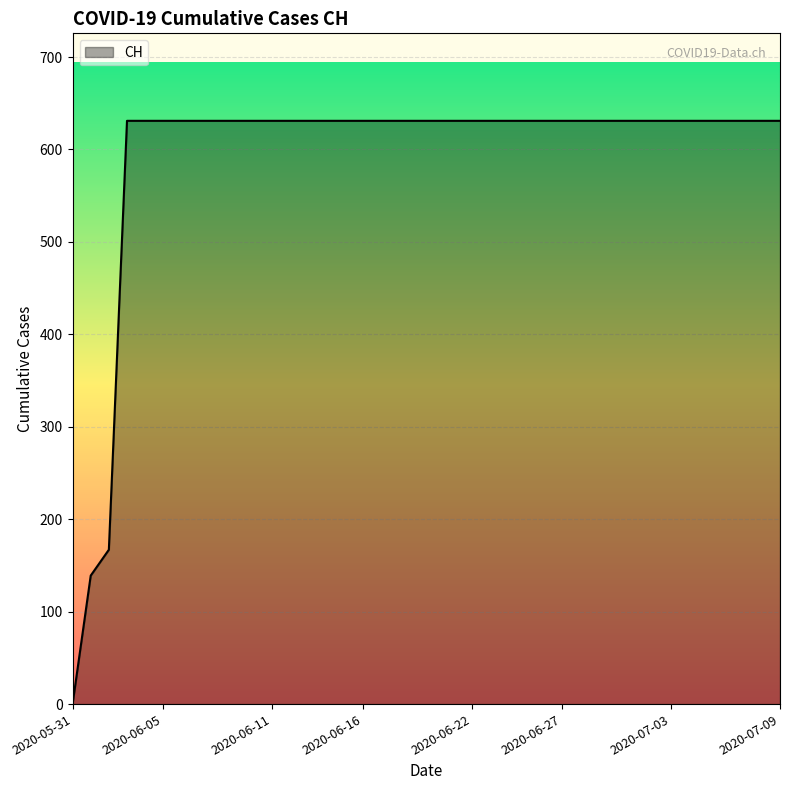

What is the greatest value displayed?

631